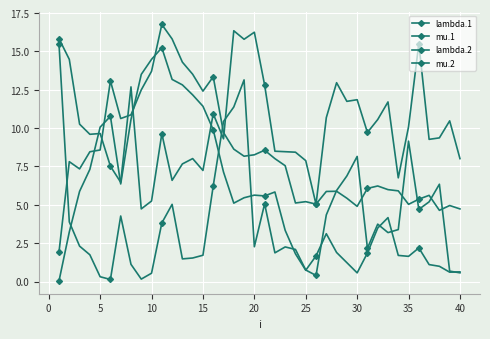

Which series has the largest range (max minus min)?

mu.2